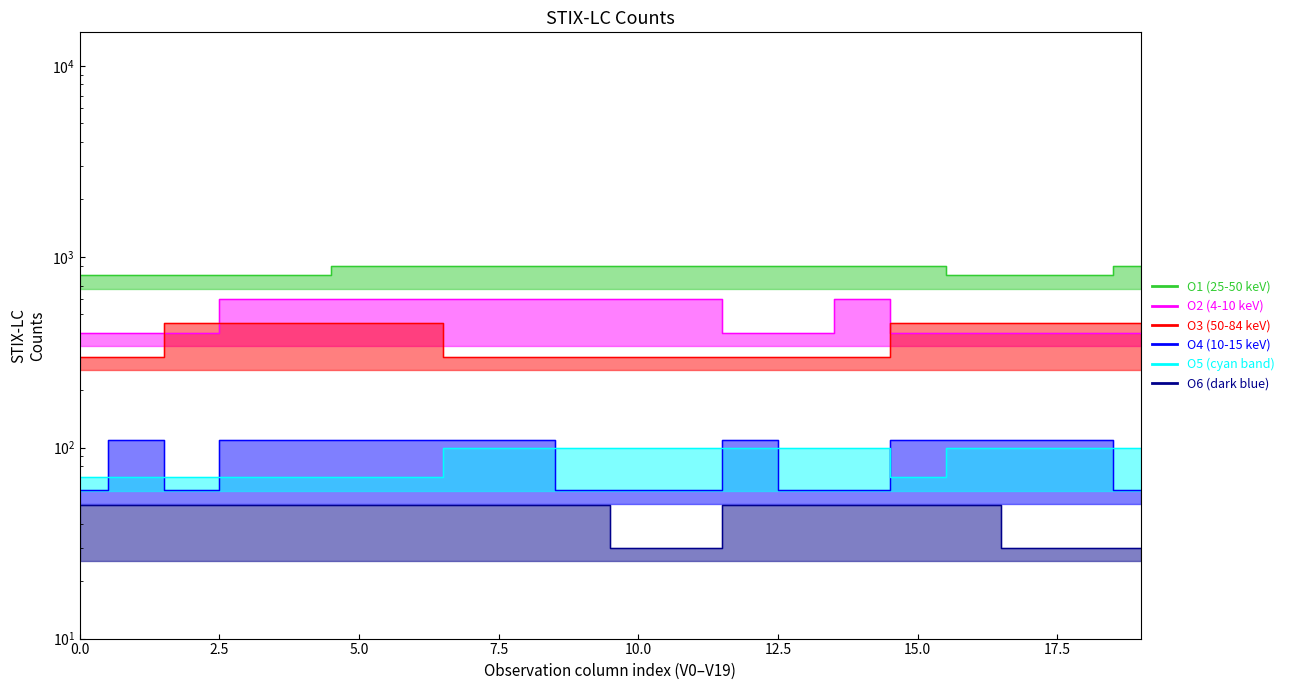

At O18, list the series in order from smallest to largest.

O6, O5, O4, O2, O3, O1